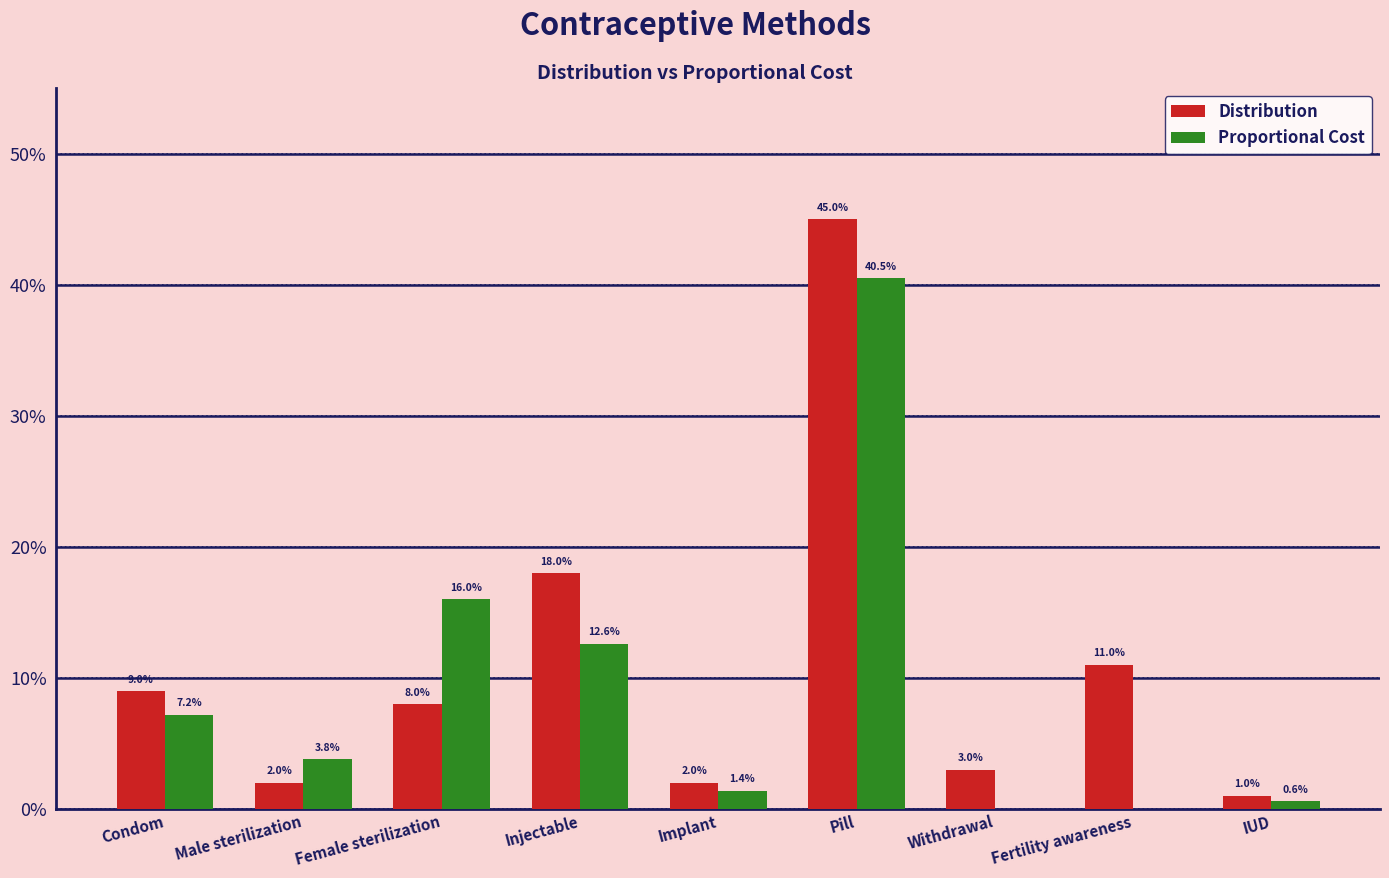

Are the bars horizontal?

No